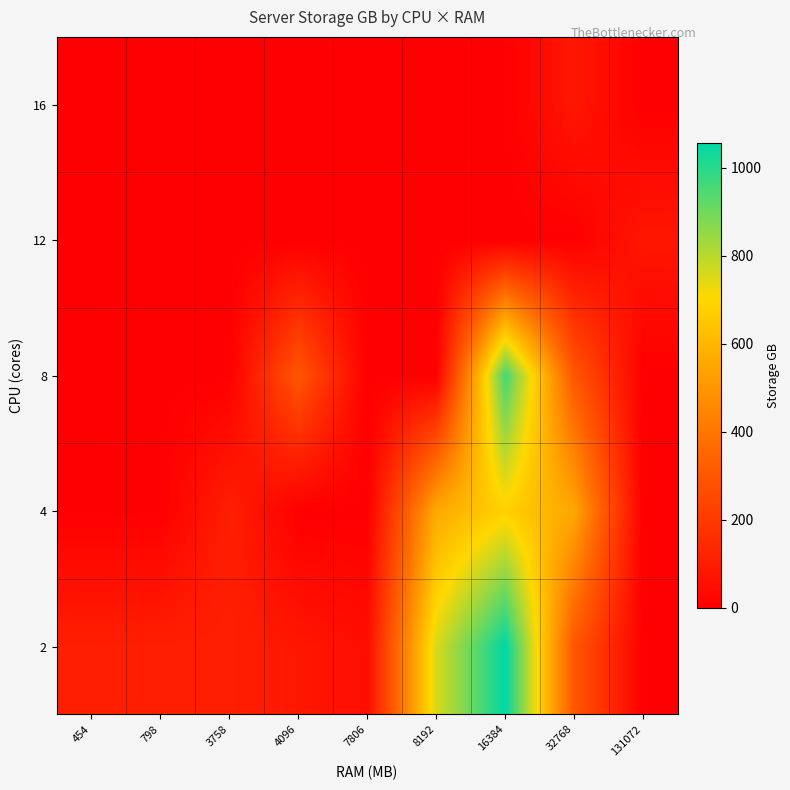

Reading left to right, list all the values displayed in this chart.

2: 454=108	798=108	3758=108	4096=80	7806=50	8192=756	16384=1056	32768=300	131072=0
4: 454=0	798=0	3758=108	4096=0	7806=0	8192=561	16384=681	32768=550	131072=0
8: 454=0	798=0	3758=0	4096=300	7806=0	8192=0	16384=961	32768=300	131072=0
12: 454=0	798=0	3758=0	4096=0	7806=0	8192=0	16384=0	32768=0	131072=80
16: 454=0	798=0	3758=0	4096=0	7806=0	8192=0	16384=0	32768=80	131072=0